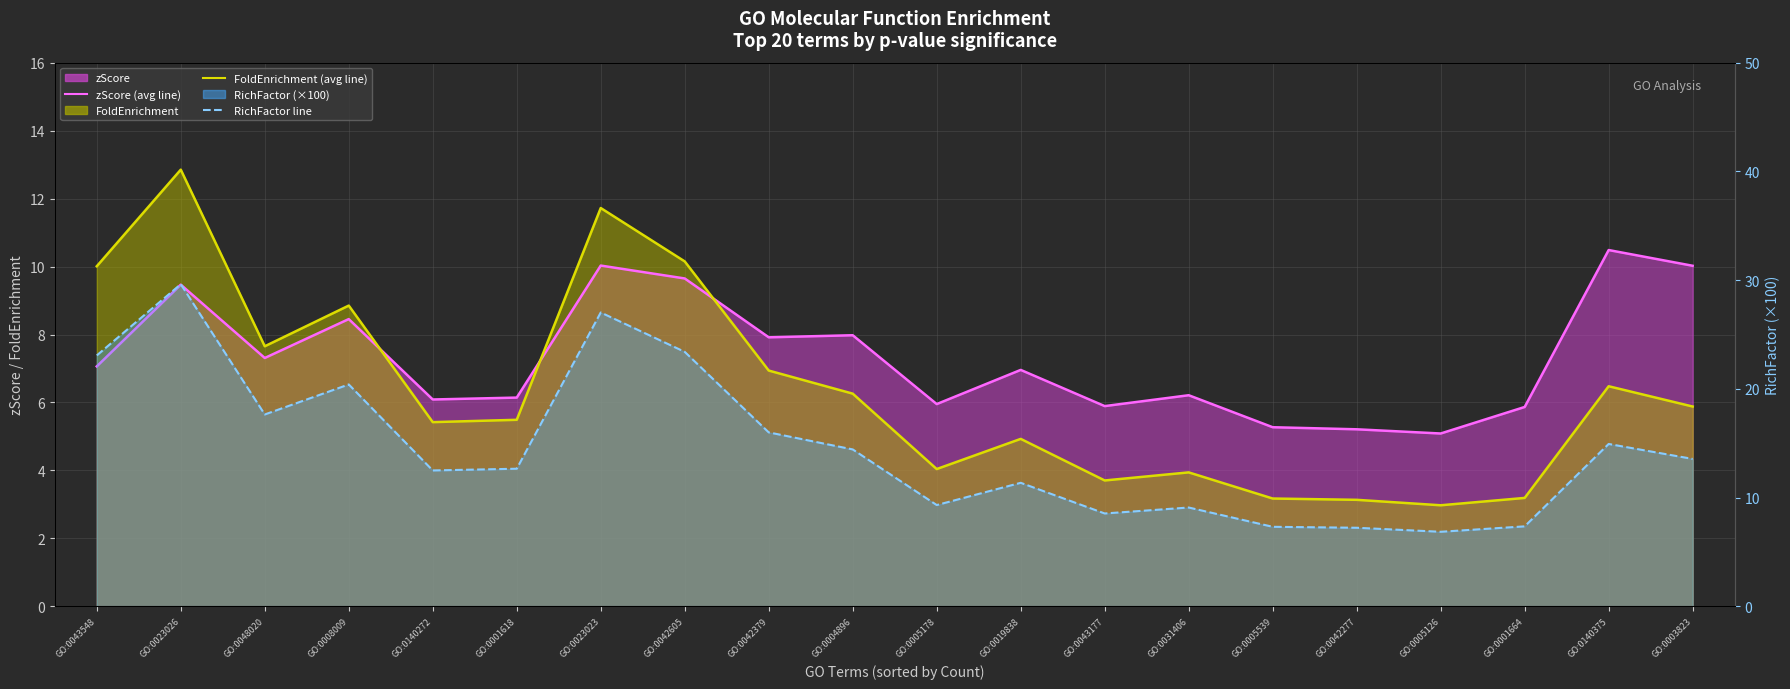

What is the difference between the maximum and second lowest values in the FoldEnrichment (line) series?

9.7